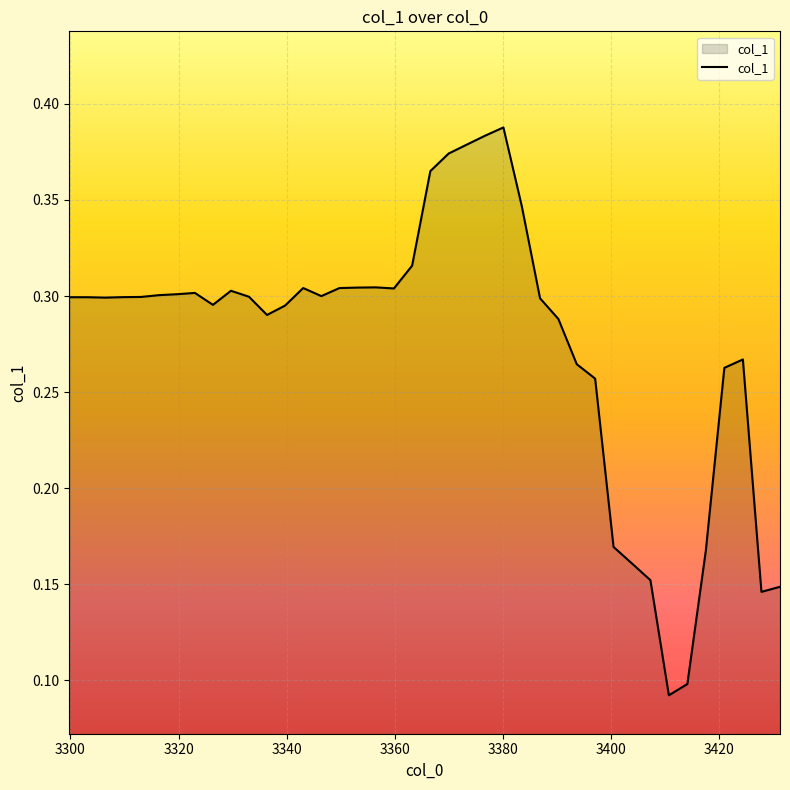

What is the difference between the maximum and minimum values?

0.3